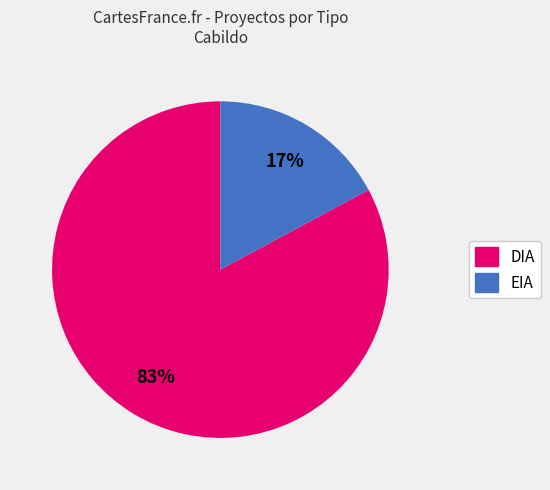

Count the number of slices in the pie.

2